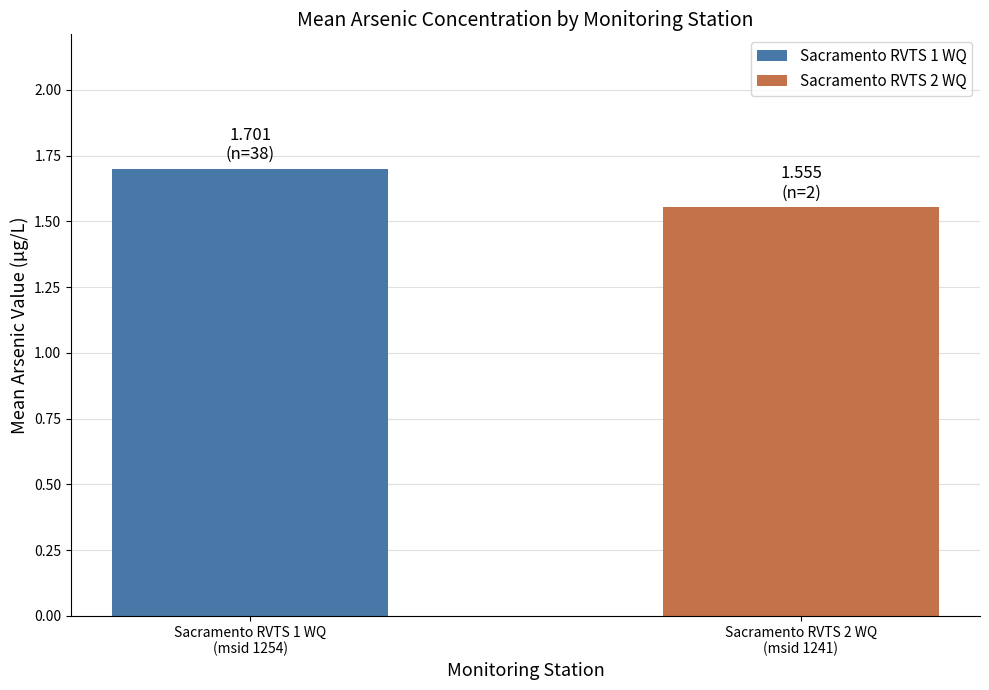

What is the greatest value displayed?

1.7